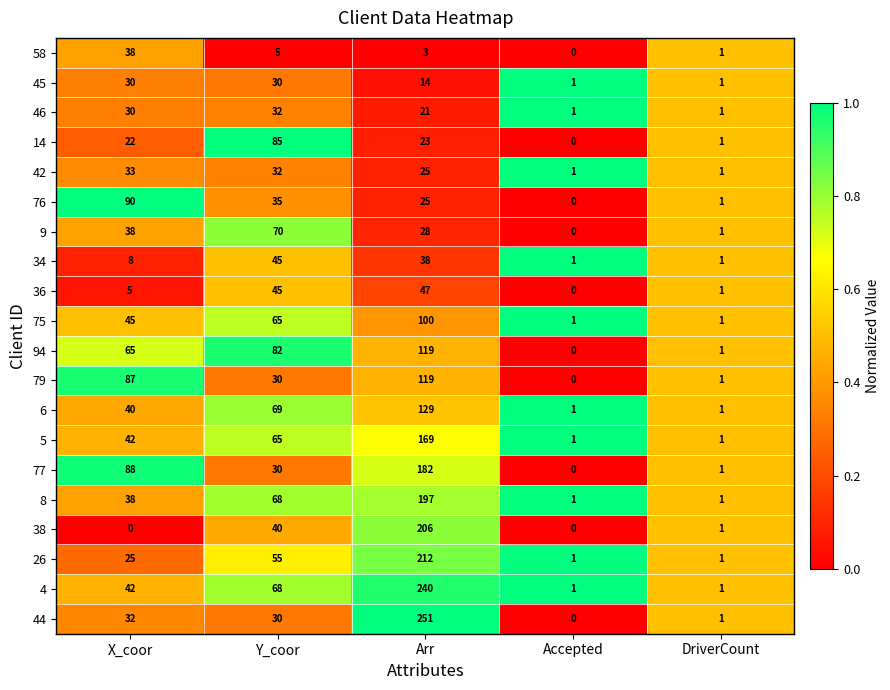

How many data points does each series have?

5